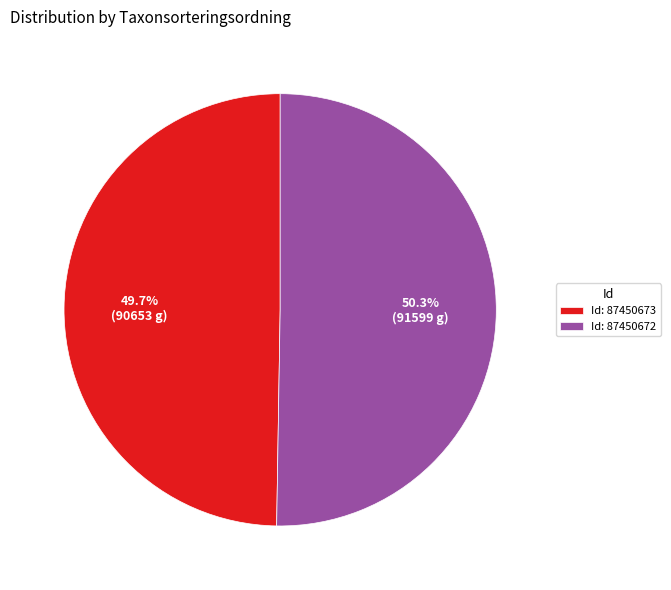

What is the largest slice in the pie chart?

Id: 87450672